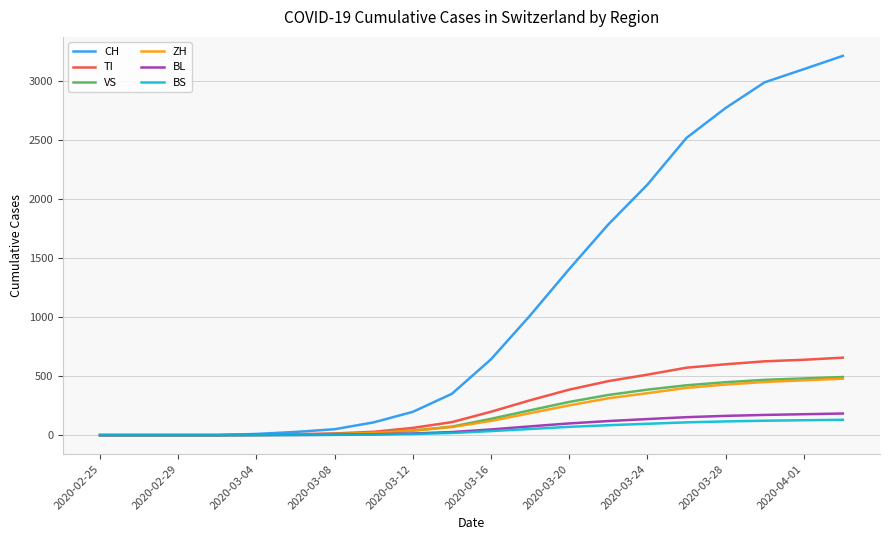

What is the difference between the second highest and second lowest values in the CH series?

3099